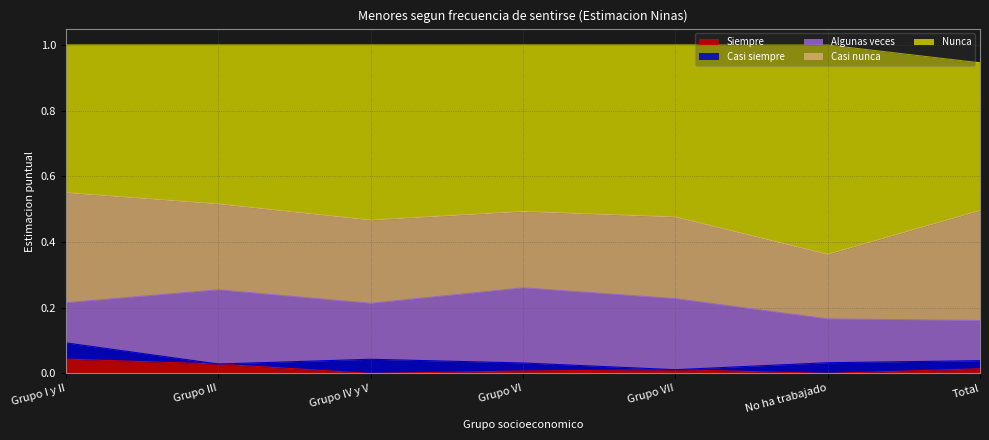

Which label corresponds to the largest value in the chart?

No ha trabajado